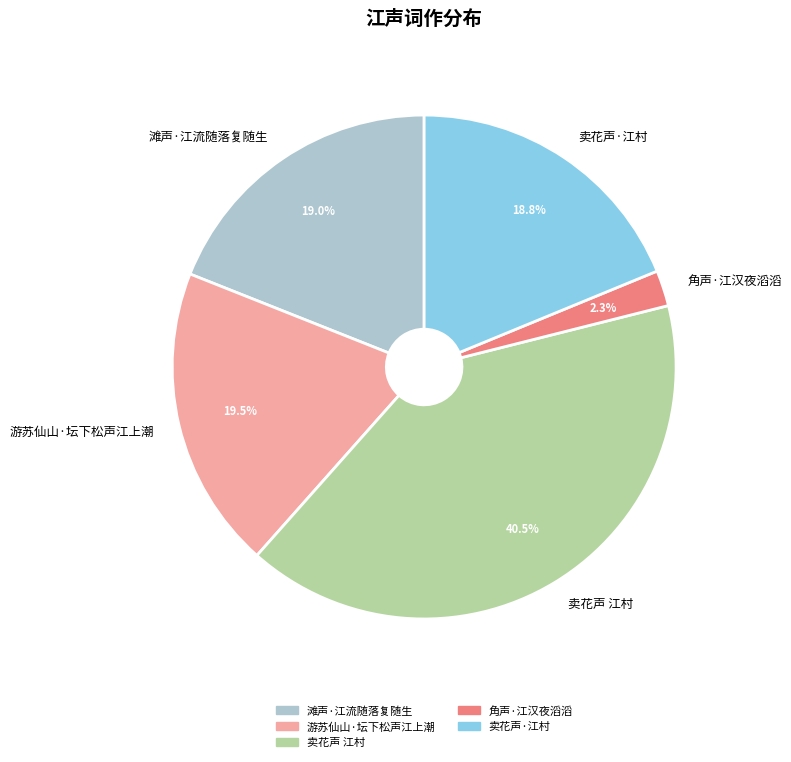

Does 滩声·江流随落复随生 represent more than half of the total?

No